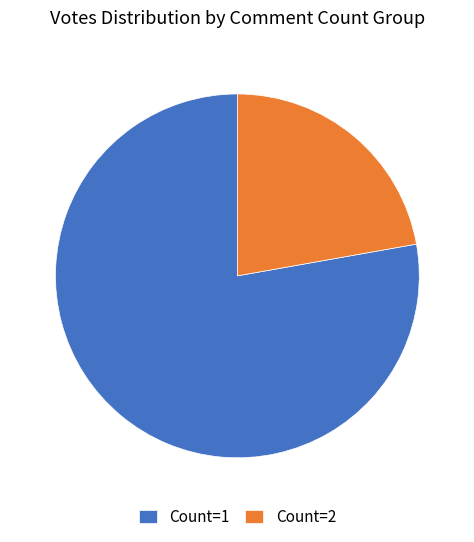

How many slices are in this pie chart?

2